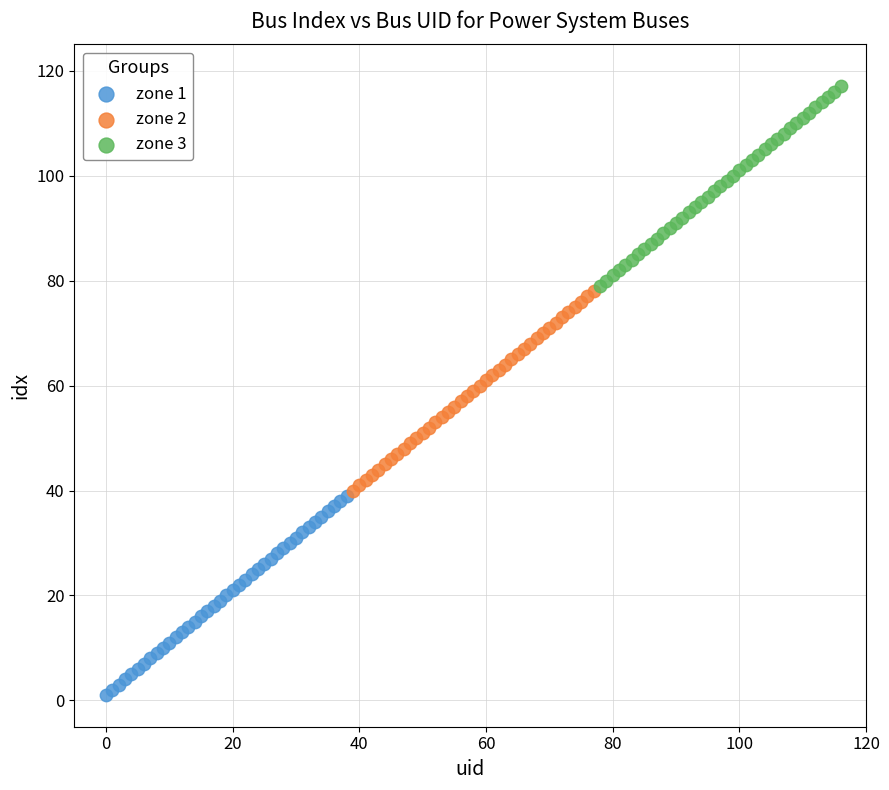

Which series contains the highest Y value?

zone 3